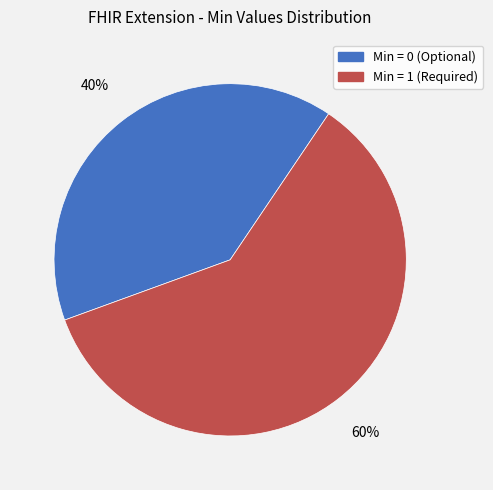

Which slice is the smallest?

Min = 0 (Optional)